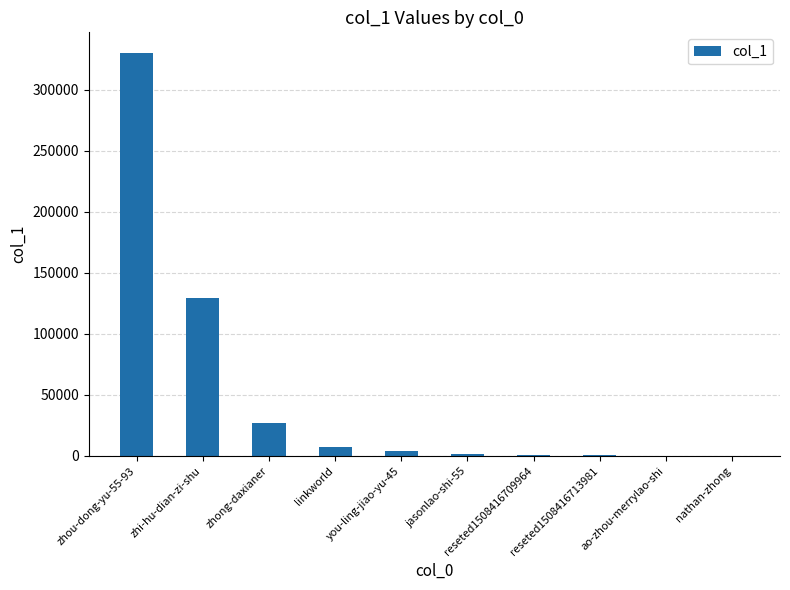

What is the change in value from zhou-dong-yu-55-93 to reseted1508416713981?

-330213